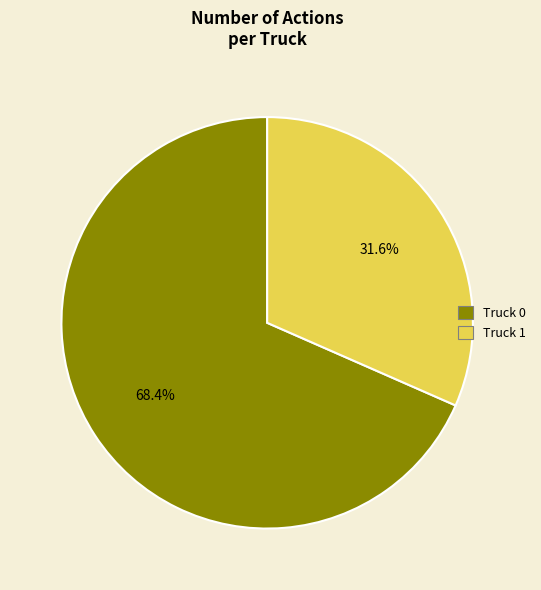

Combined, do Truck 0 and Truck 1 account for over 50%?

Yes